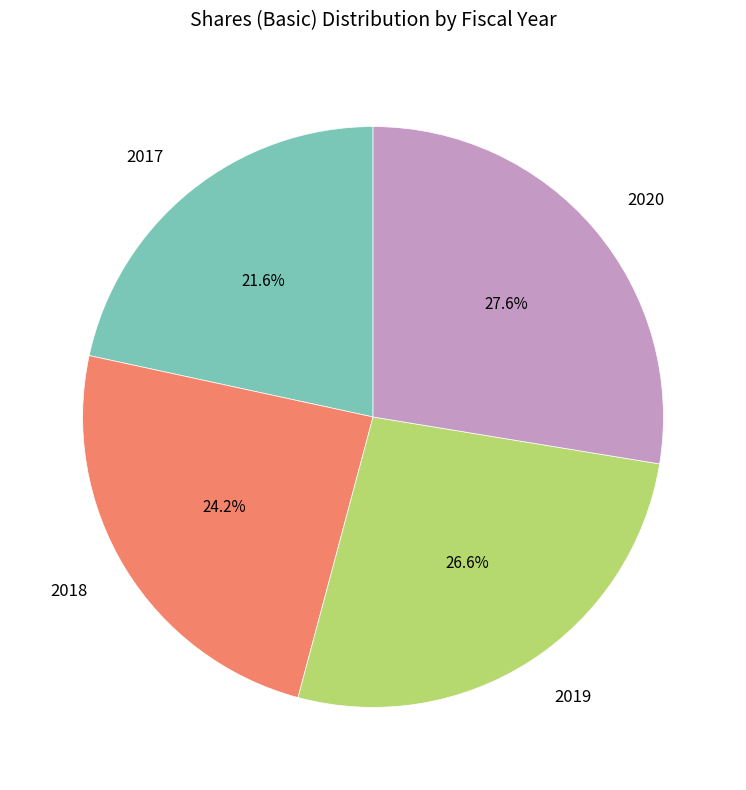

True or false: 2020 accounts for 34% of the total.

False